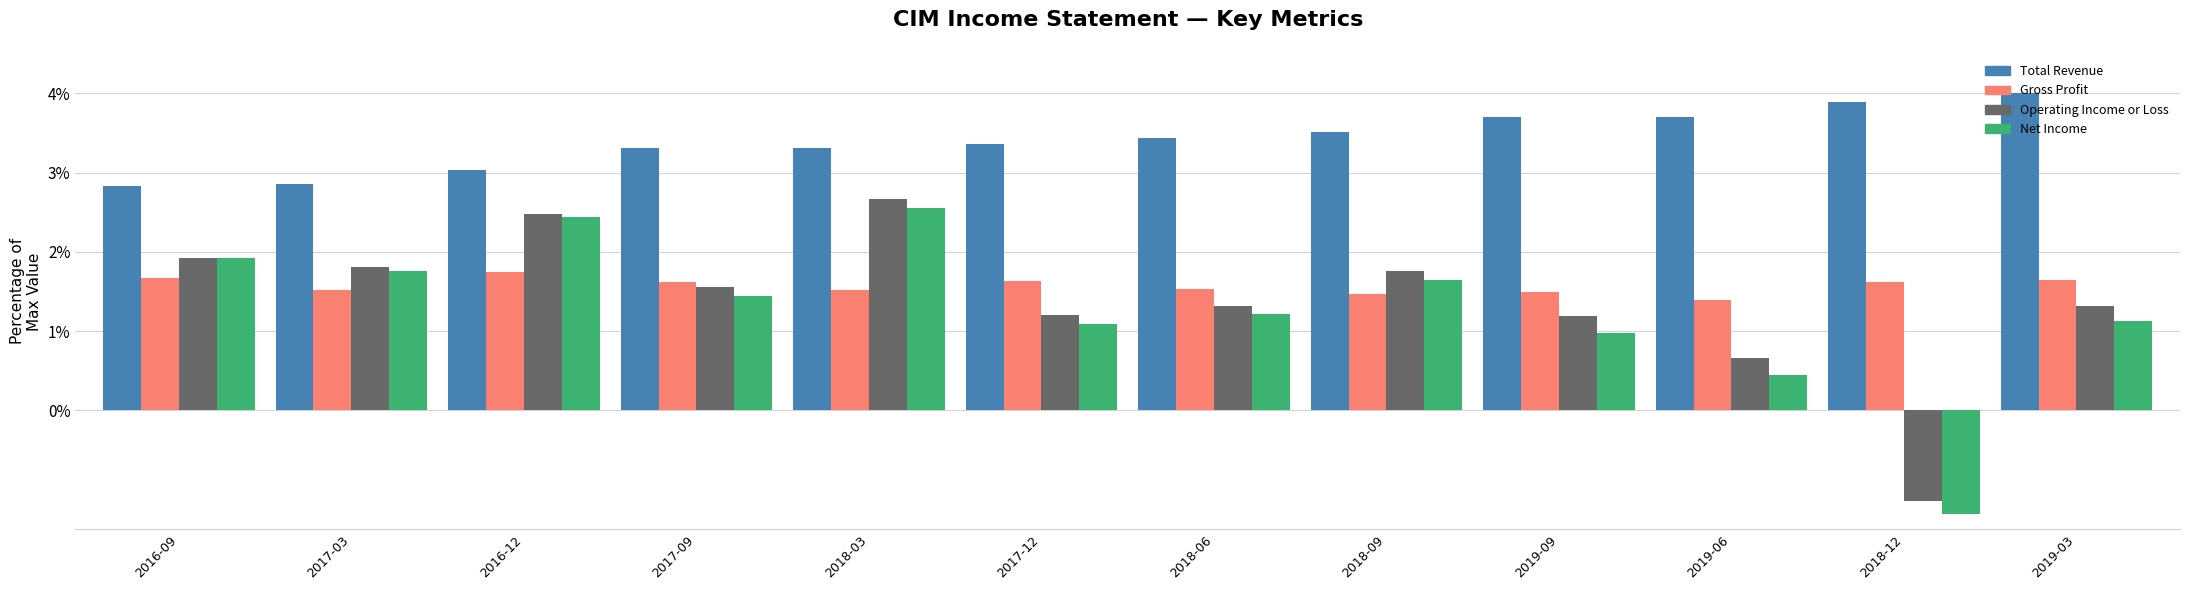

Rank the series at 2019-03 from lowest to highest value.

Net Income, Operating Income or Loss, Gross Profit, Total Revenue